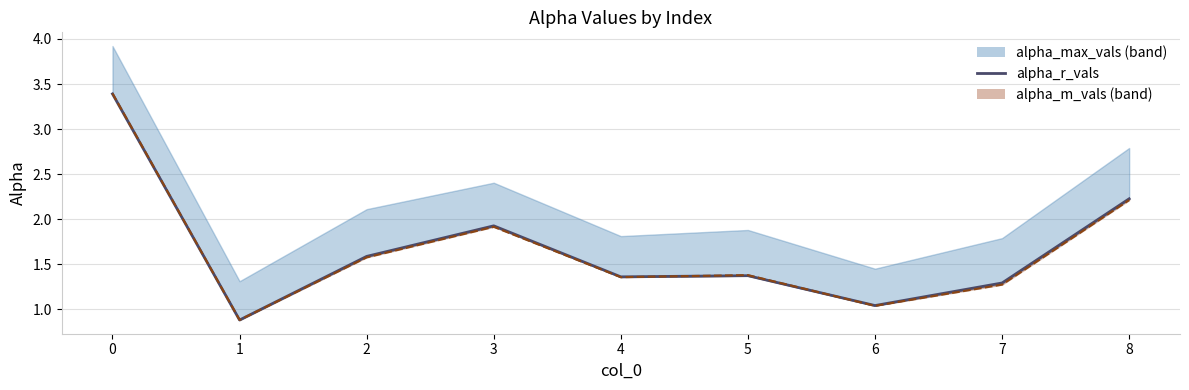

Where is the first local minimum?

1